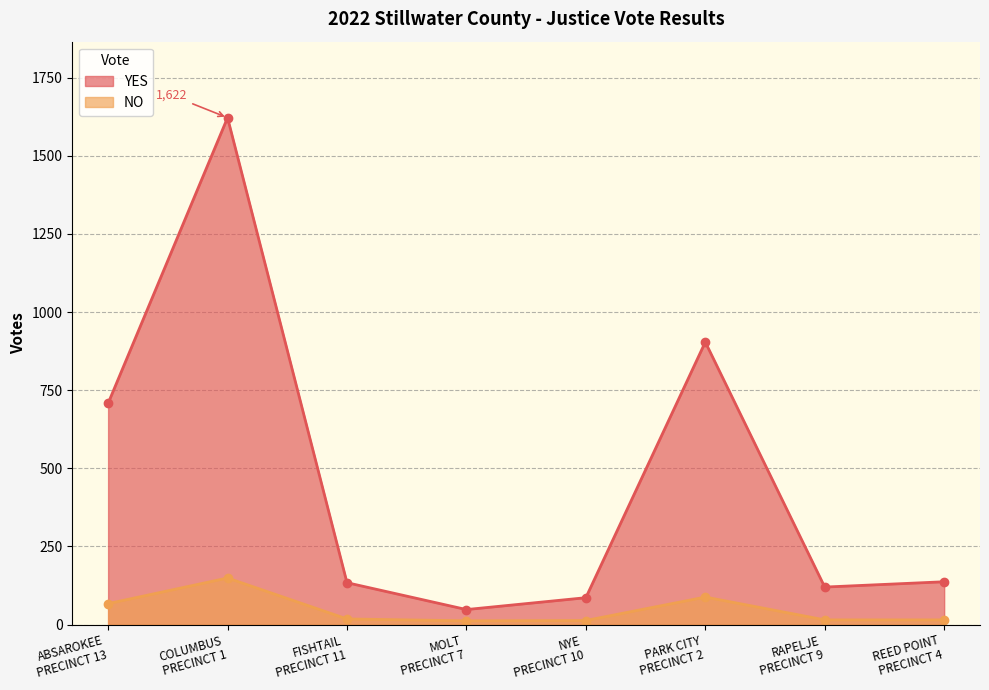

What value does the NO series have at NYE
PRECINCT 10?

13